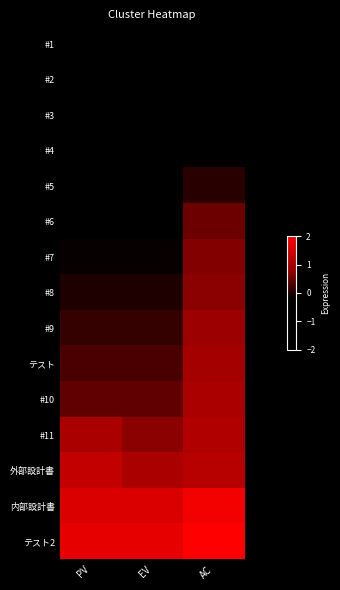

Which has a higher value, EV or AC?

EV